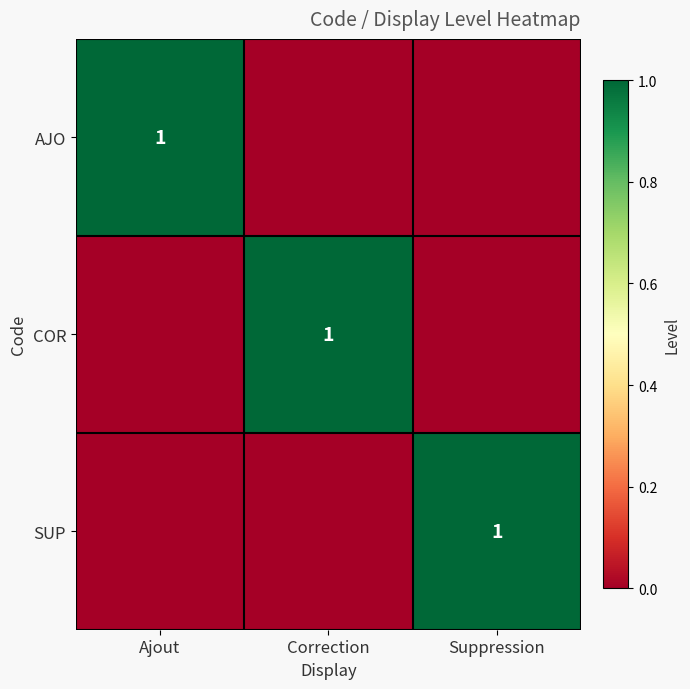

Where is COR nearest to the value 0?

Ajout